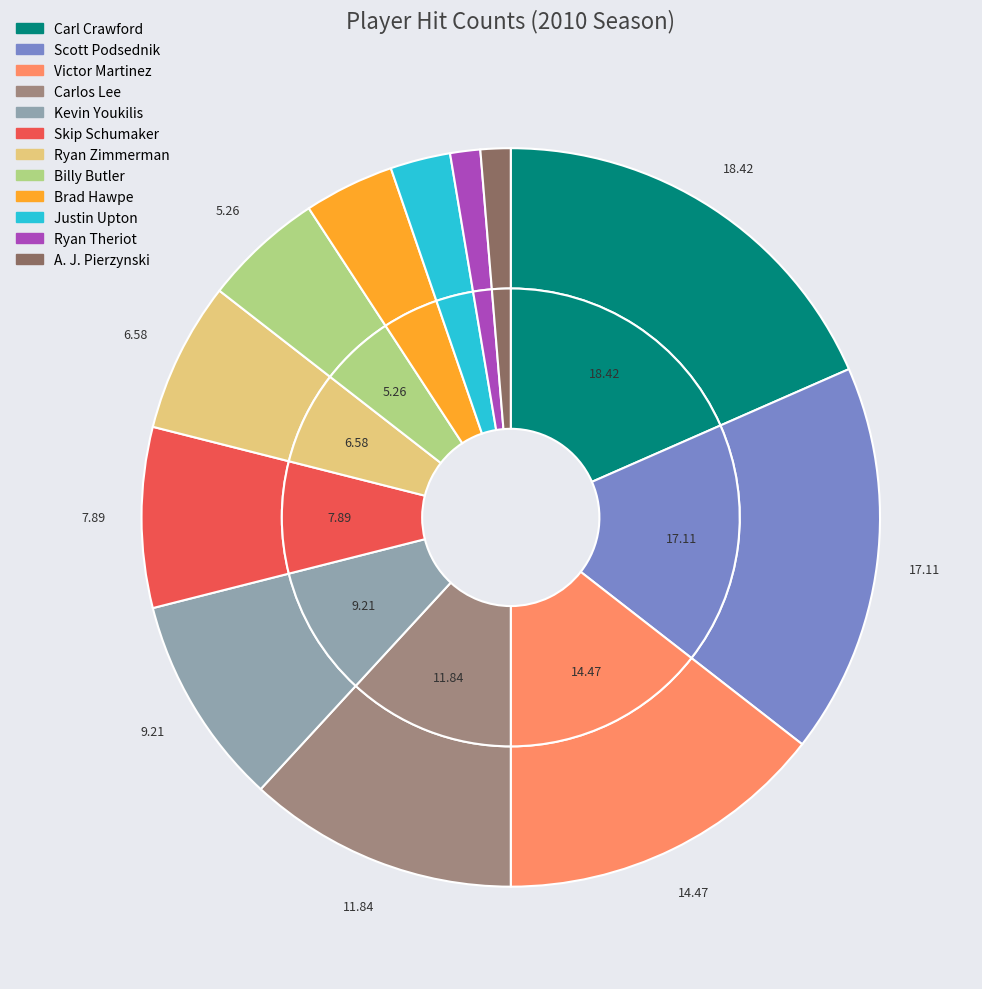

Count the number of slices in the pie.

12